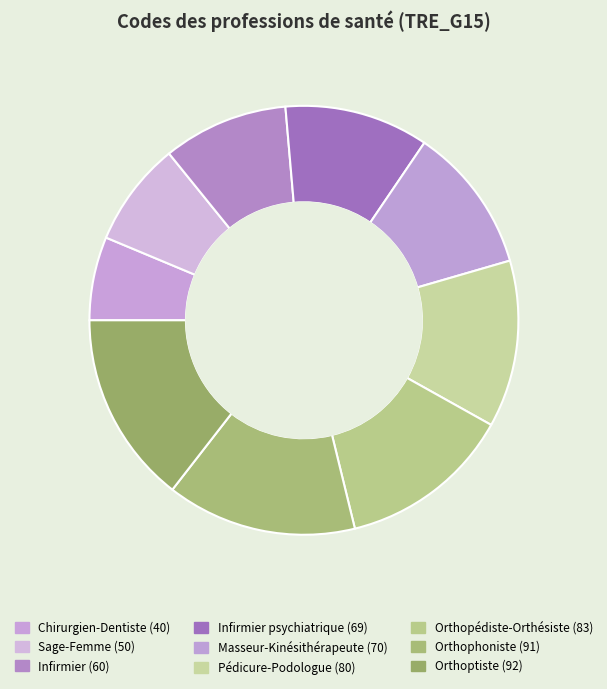

What is the largest slice in the pie chart?

Orthoptiste